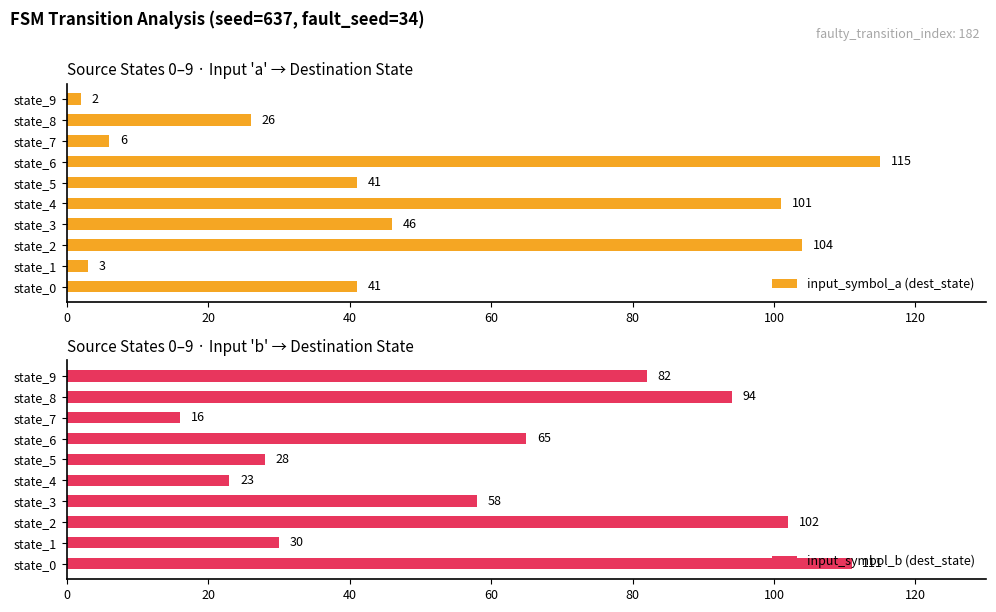

Is it true that input_symbol_a (dest_state) equals 25 at state_5?

False